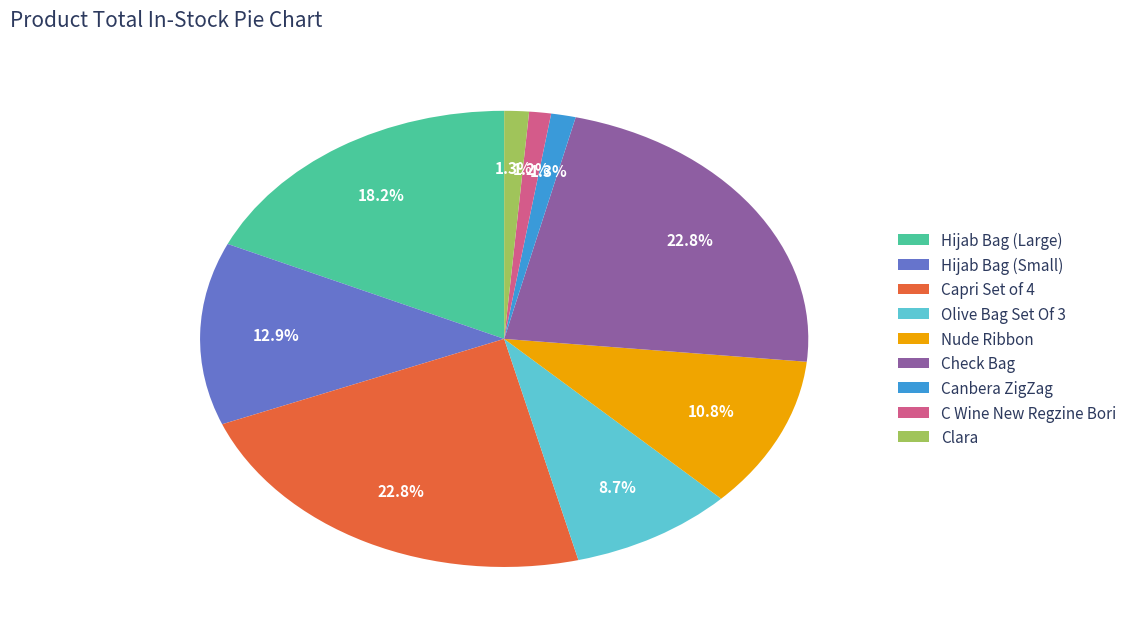

Does Canbera ZigZag account for over 50% of the chart?

No